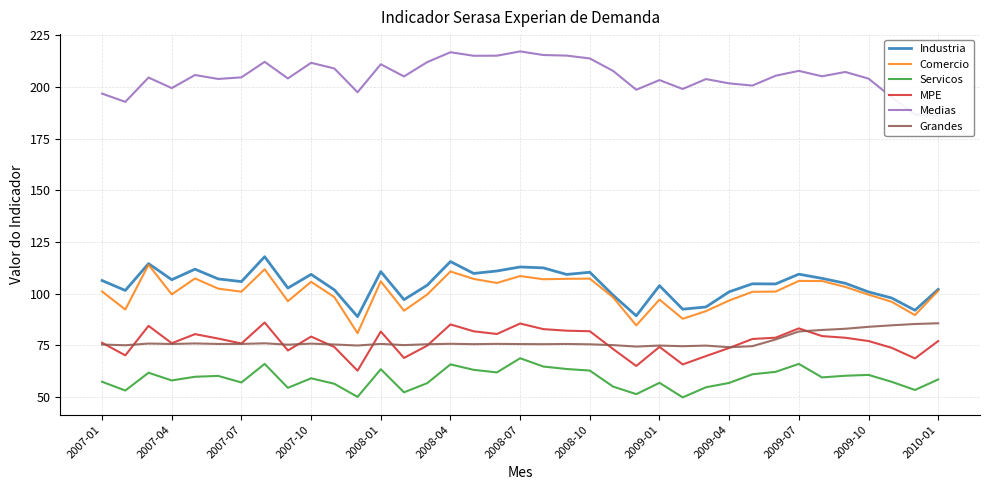

What is the maximum value for MPE?

86.1